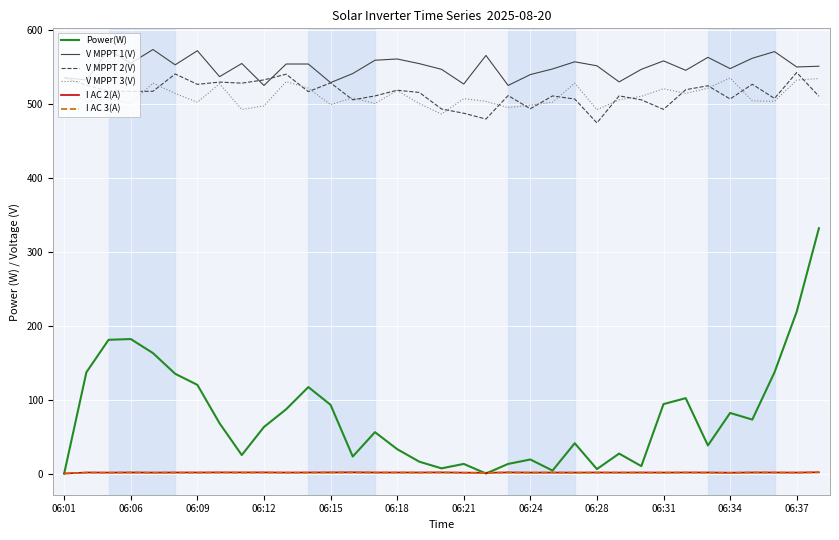

Which series has the largest total across all categories?

V MPPT 1(V)